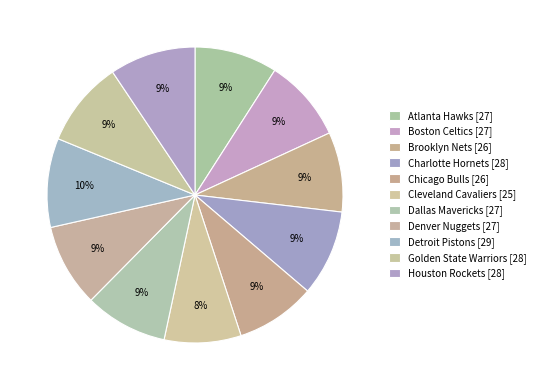

Does any single category account for the majority?

No